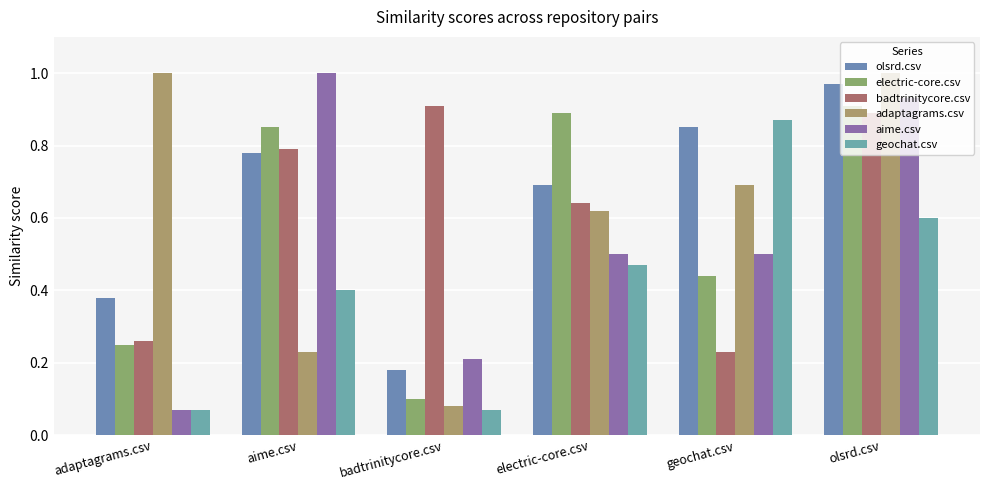

What is the label of the 4th bar from the left?

electric-core.csv